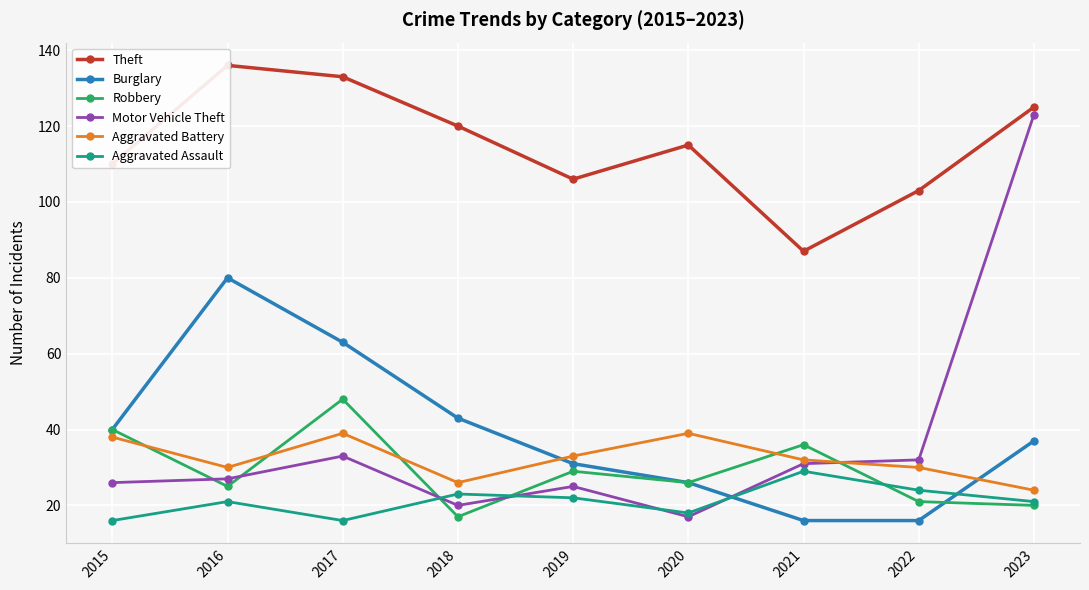

The Aggravated Battery series shows 26 at 2018. True or false?

True